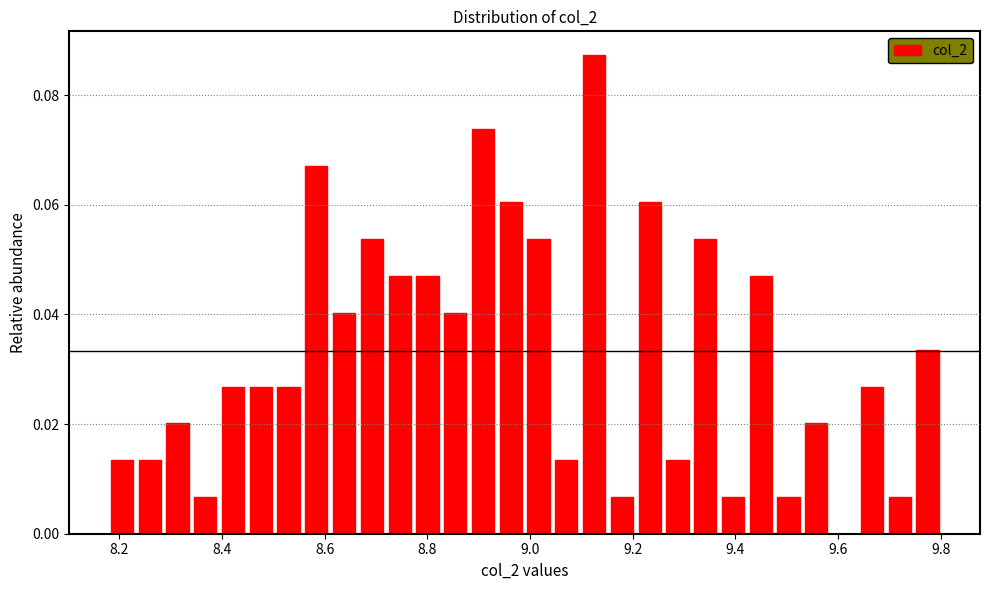

Around what value on the x-axis is the tallest bar? Give the approximate position of its centre, as read against the axis.

9.12